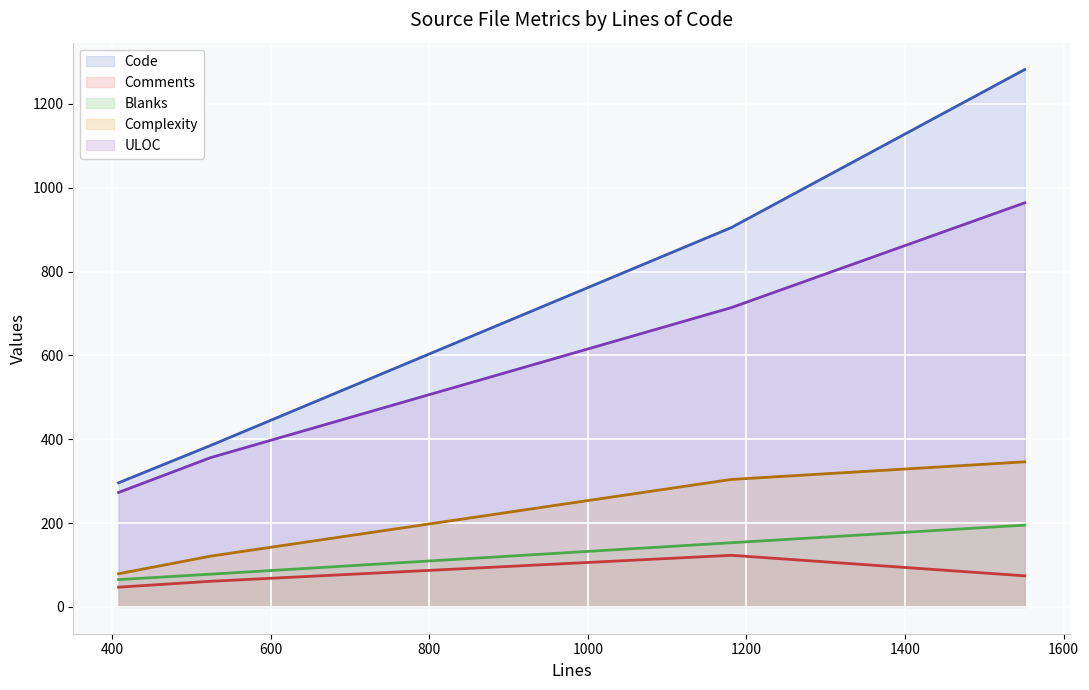

True or false: Code and ULOC intersect in this chart.

False